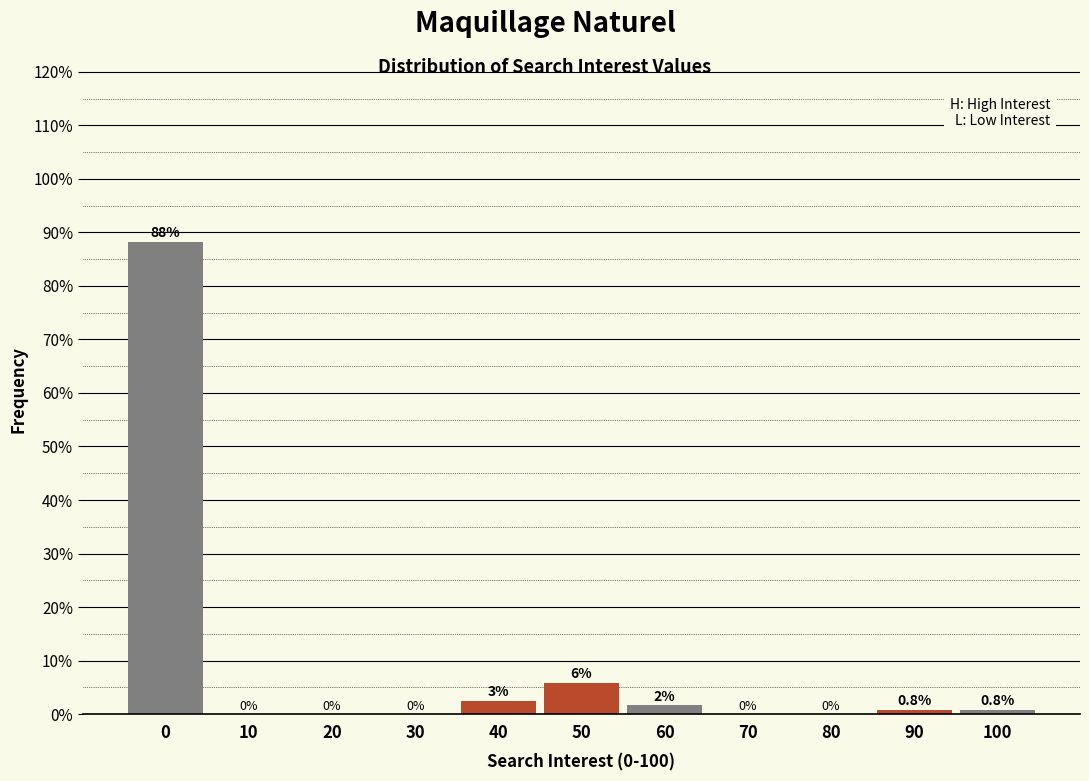

True or false: the data shows 60.4 at 0.

False